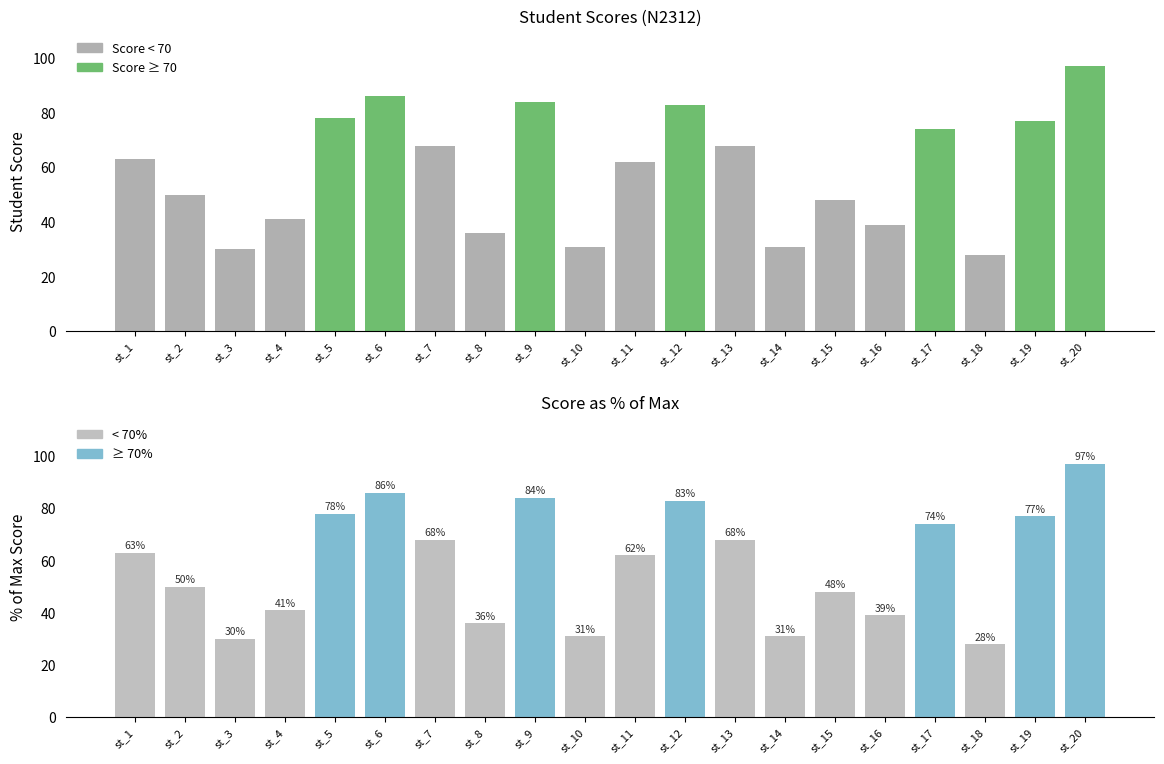

Rank the categories by value from highest to lowest.

st_20, st_6, st_9, st_12, st_5, st_19, st_17, st_7, st_13, st_1, st_11, st_2, st_15, st_4, st_16, st_8, st_10, st_14, st_3, st_18